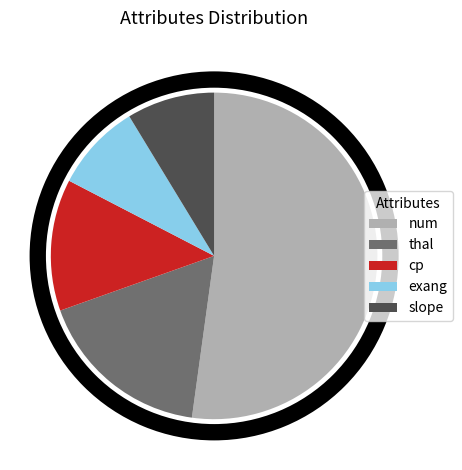

Does num represent more than half of the total?

Yes